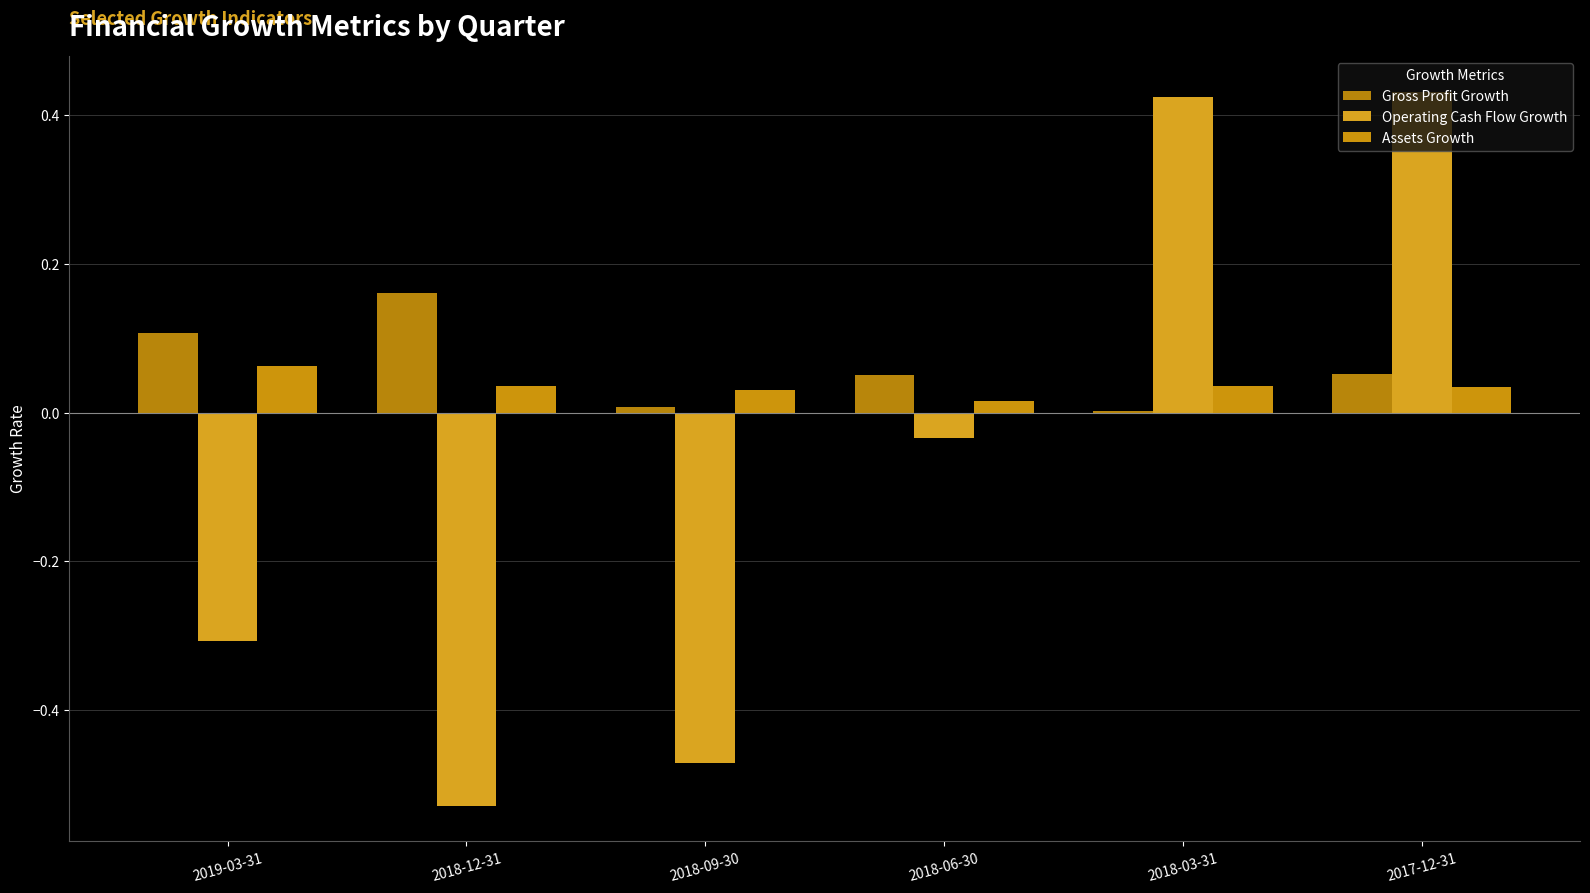

Reading left to right, list all the values displayed in this chart.

Gross Profit Growth: 2019-03-31=0.1	2018-12-31=0.2	2018-09-30=0.0	2018-06-30=0.1	2018-03-31=0.0	2017-12-31=0.1
Operating Cash Flow Growth: 2019-03-31=-0.3	2018-12-31=-0.5	2018-09-30=-0.5	2018-06-30=-0.0	2018-03-31=0.4	2017-12-31=0.4
Assets Growth: 2019-03-31=0.1	2018-12-31=0.0	2018-09-30=0.0	2018-06-30=0.0	2018-03-31=0.0	2017-12-31=0.0